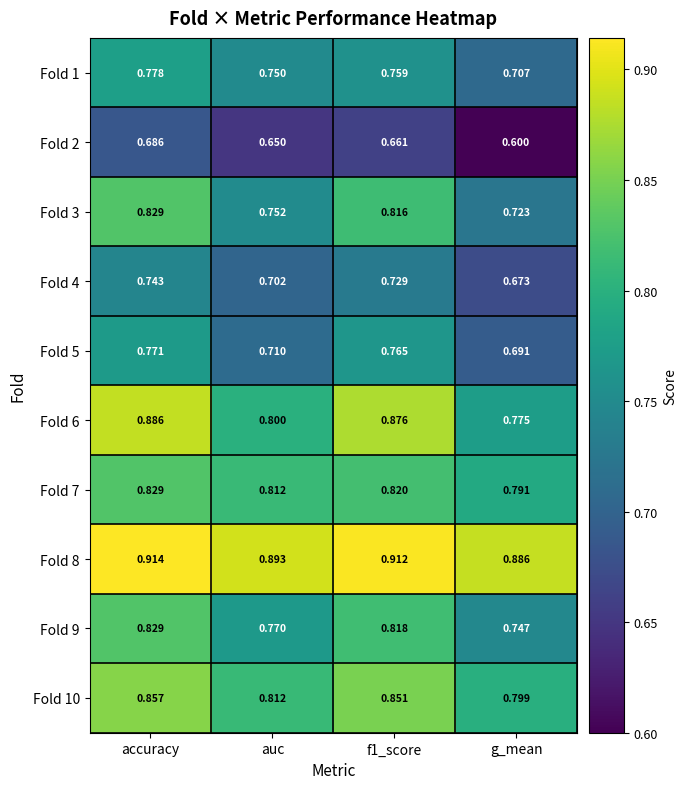

Is the value of Fold 6 at accuracy greater than the value of Fold 5 at accuracy?

Yes